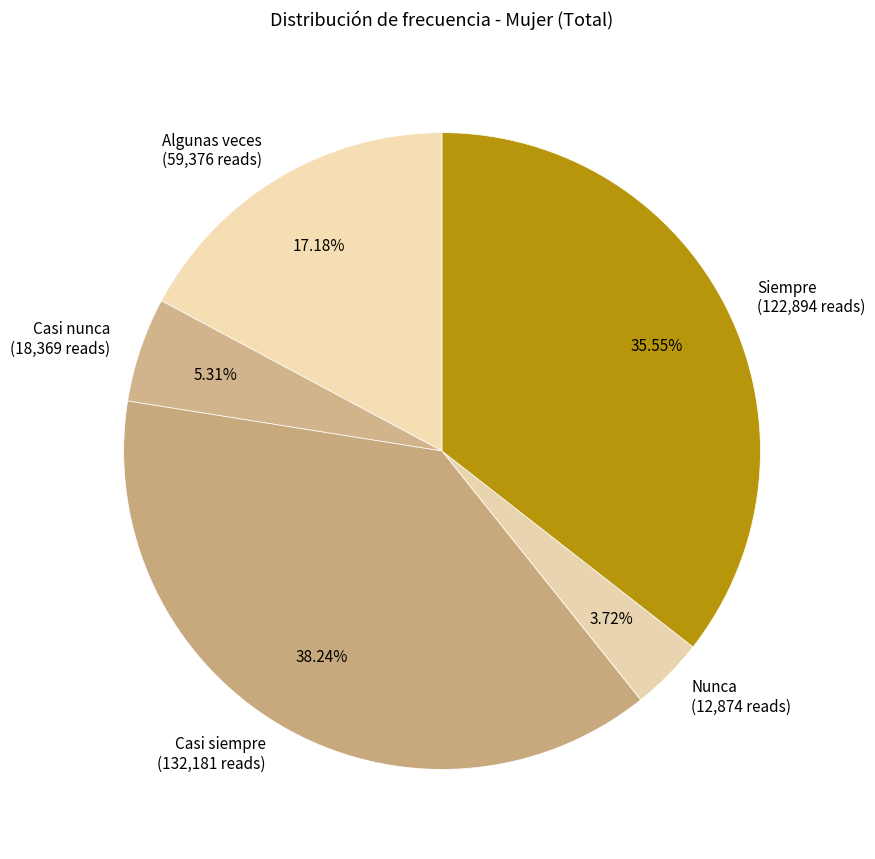

Between Casi siempre and Siempre, which is larger?

Casi siempre